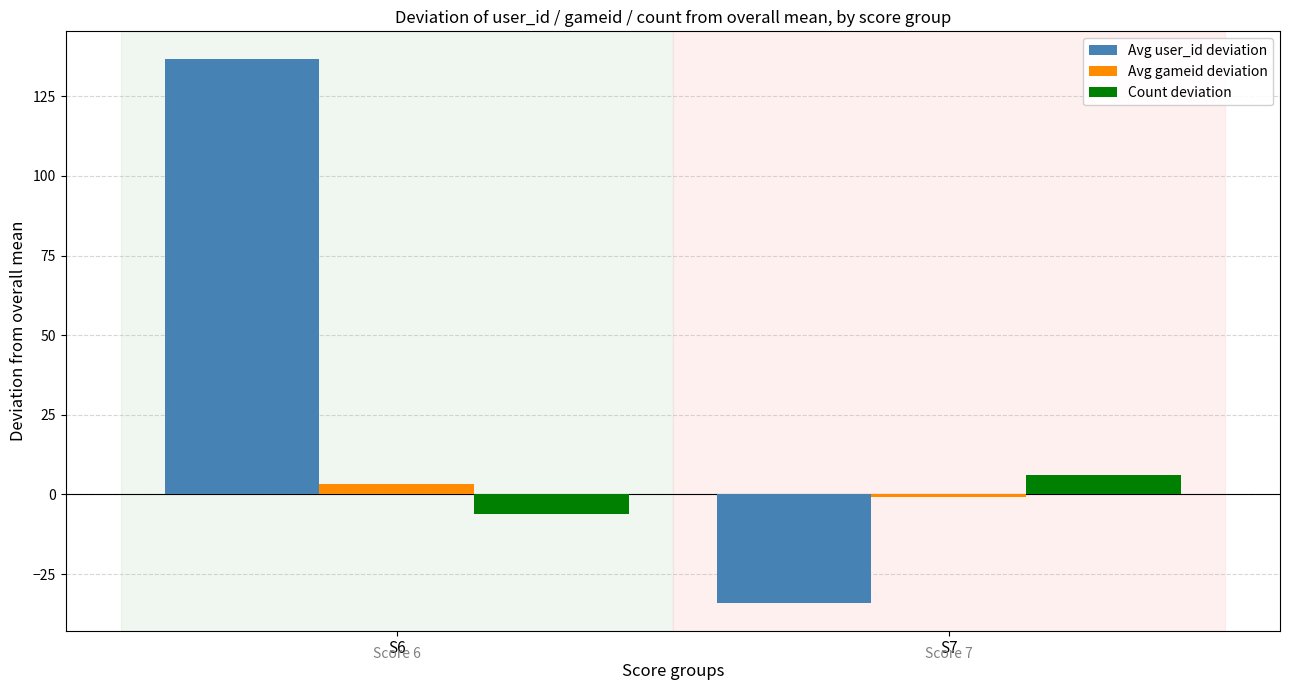

Reading left to right, transcribe all the data shown in this chart.

Avg user_id deviation: S6=136.9	S7=-34.2
Avg gameid deviation: S6=3.2	S7=-0.8
Count deviation: S6=-6.0	S7=6.0